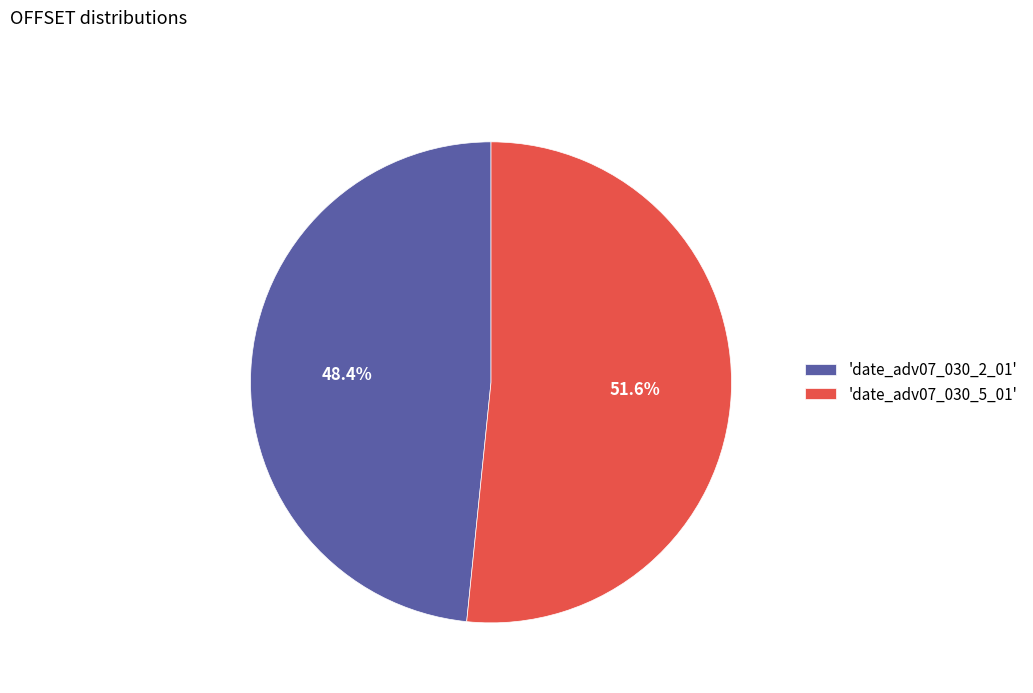

How many slices are in this pie chart?

2